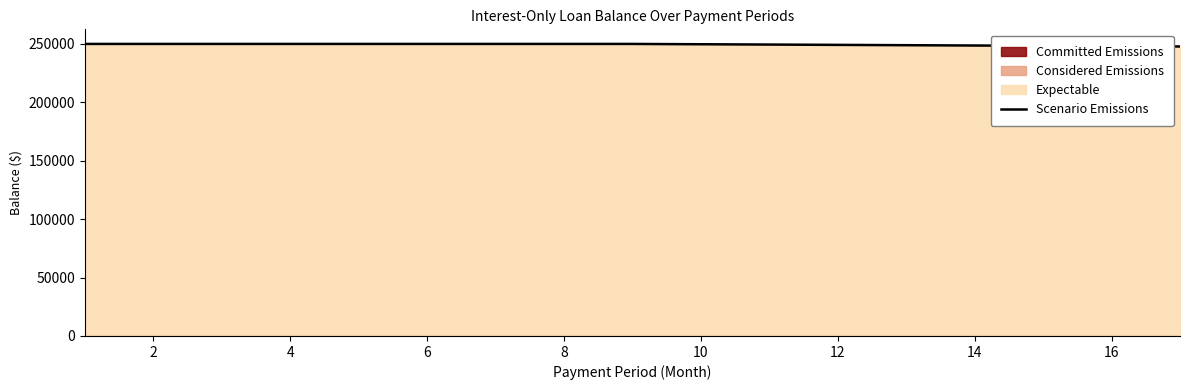

What is the lowest value of the Scenario Emissions series?

247822.0